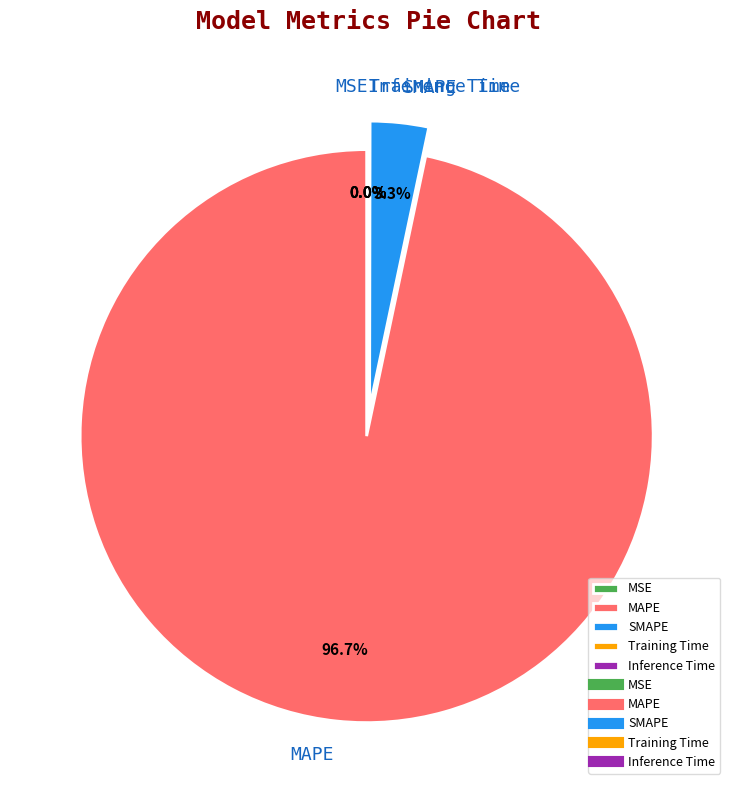

Which category accounts for the majority?

MAPE